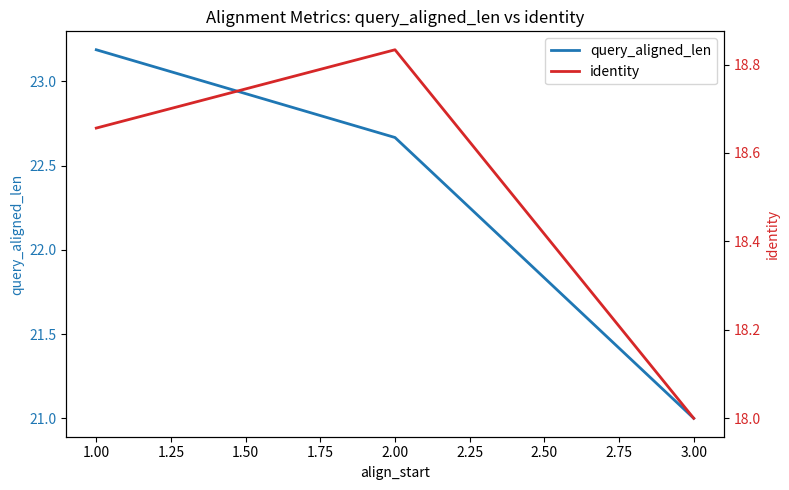

What is the minimum value for identity?

18.0